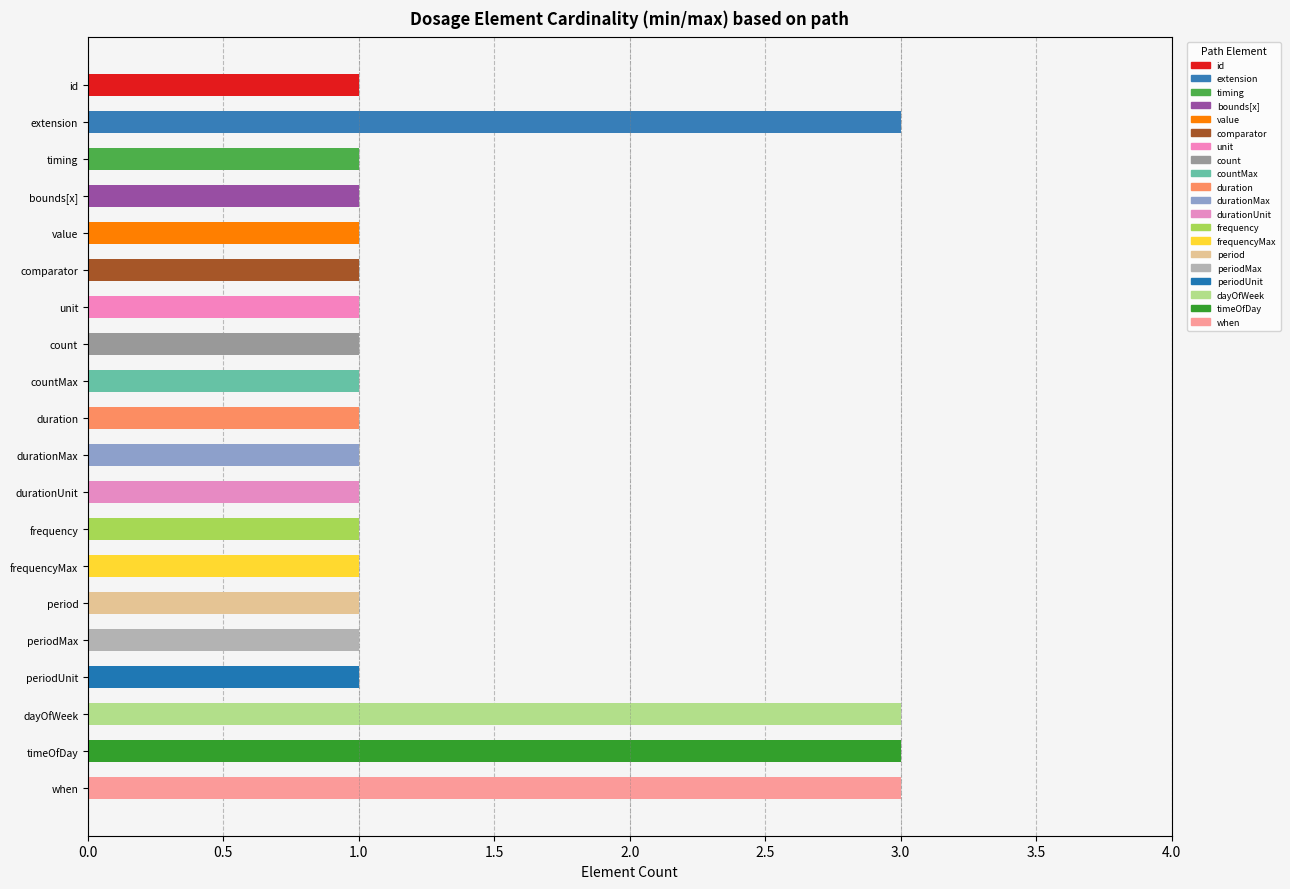

Which category has the lowest value in the Quantity series?

Dosage.id